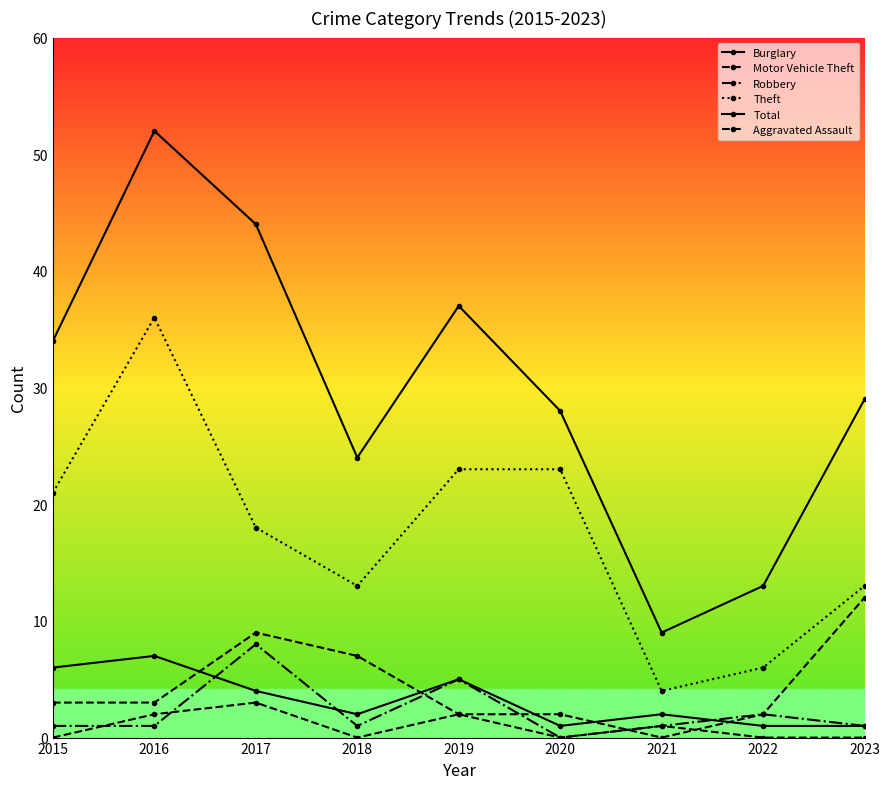

Is the value of Burglary at 2022 greater than the value of Motor Vehicle Theft at 2018?

No